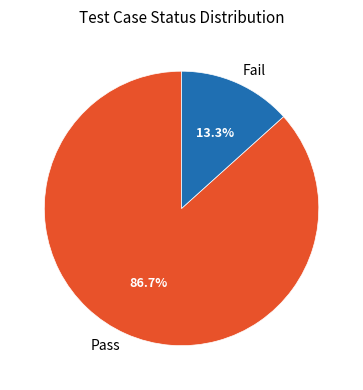

To the nearest percent, what portion does Pass represent?

87%